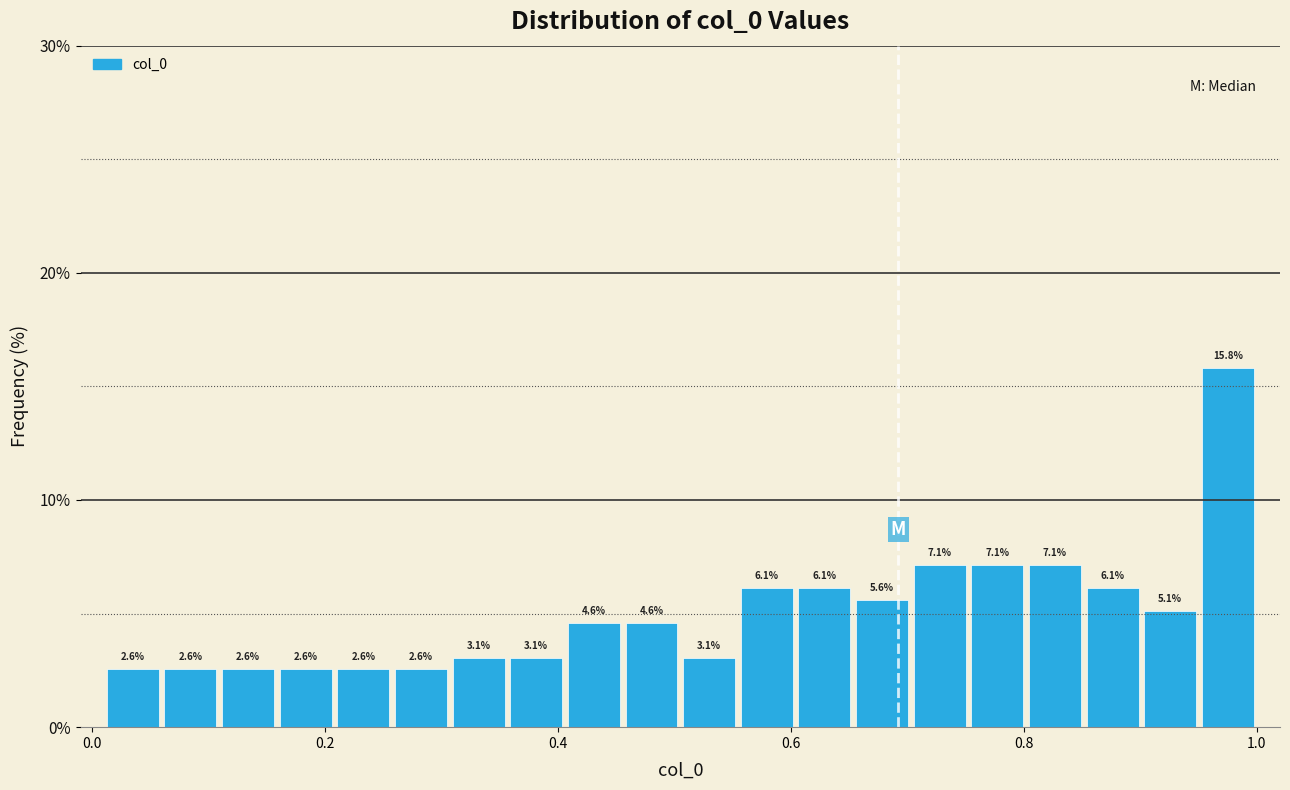

Read against the x-axis, roughly where is the centre of the tallest bar?

0.98